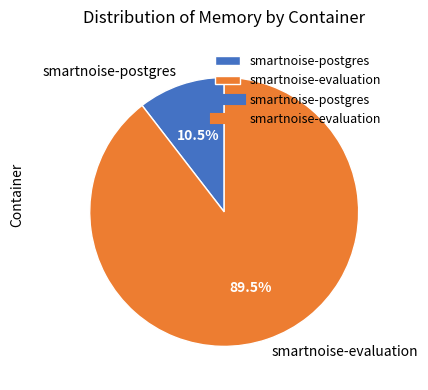

Which has a higher value, smartnoise-postgres or smartnoise-evaluation?

smartnoise-evaluation